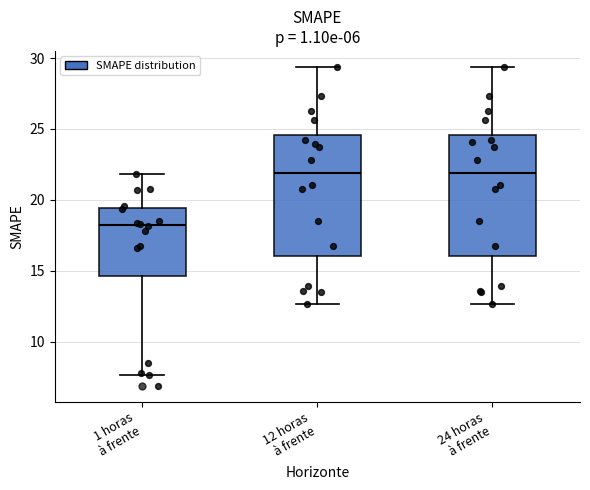

Reading left to right, transcribe this box plot: for each box, give where its median line is, the range the box spans, and where its two whiskers end, as read against the y-axis. The values are not printed on the chart, so give them approximately, as read against the axis.

1 horas à frente: median 18.5, box 14.5 to 19.5, whiskers 7.5 to 22.0
12 horas à frente: median 22.0, box 16.0 to 24.5, whiskers 12.5 to 29.5
24 horas à frente: median 22.0, box 16.0 to 24.5, whiskers 12.5 to 29.5